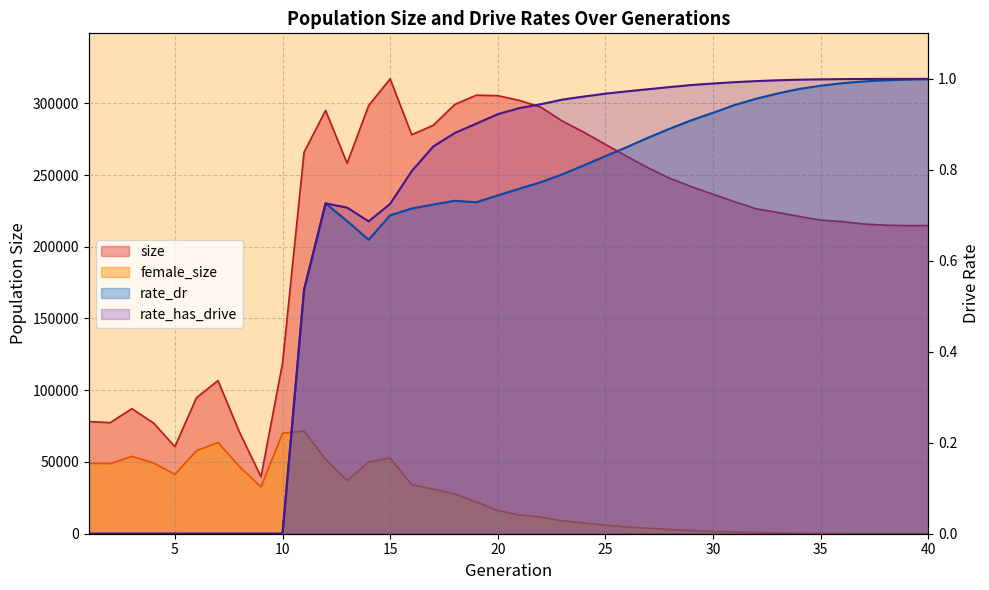

Rank the series by their maximum value, from lowest to highest.

rate_dr, rate_has_drive, female_size, size